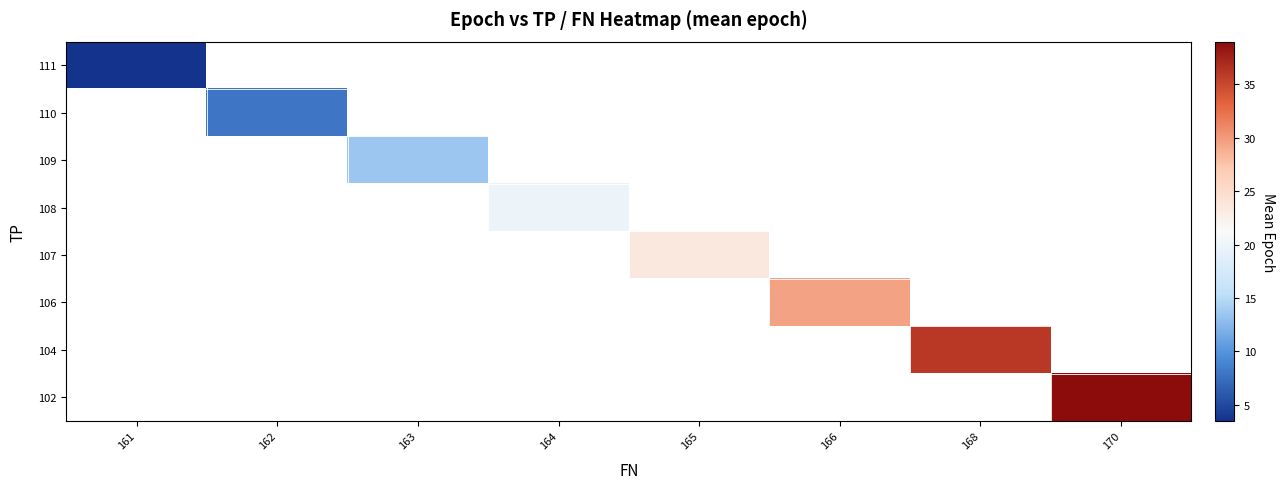

Which category has the lowest value in the 110 series?

161